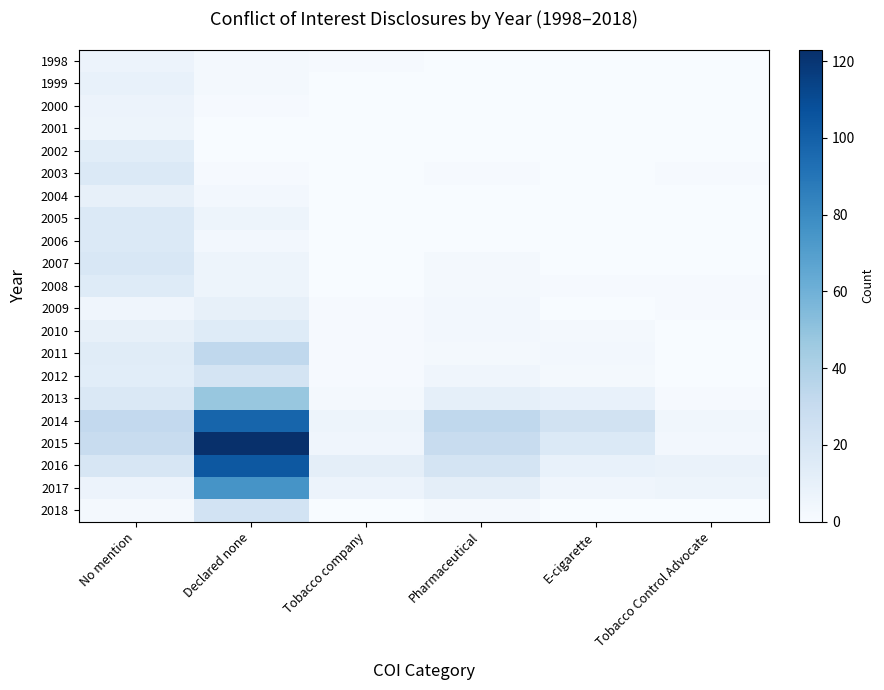

What is the total value across all series at Declared none?

581